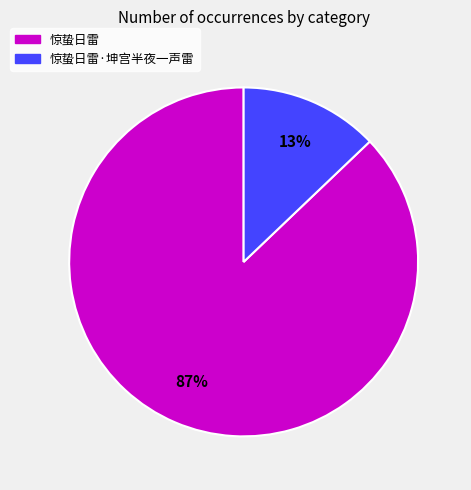

What percentage is the 惊蛰日雷 slice, to the nearest percent?

87%